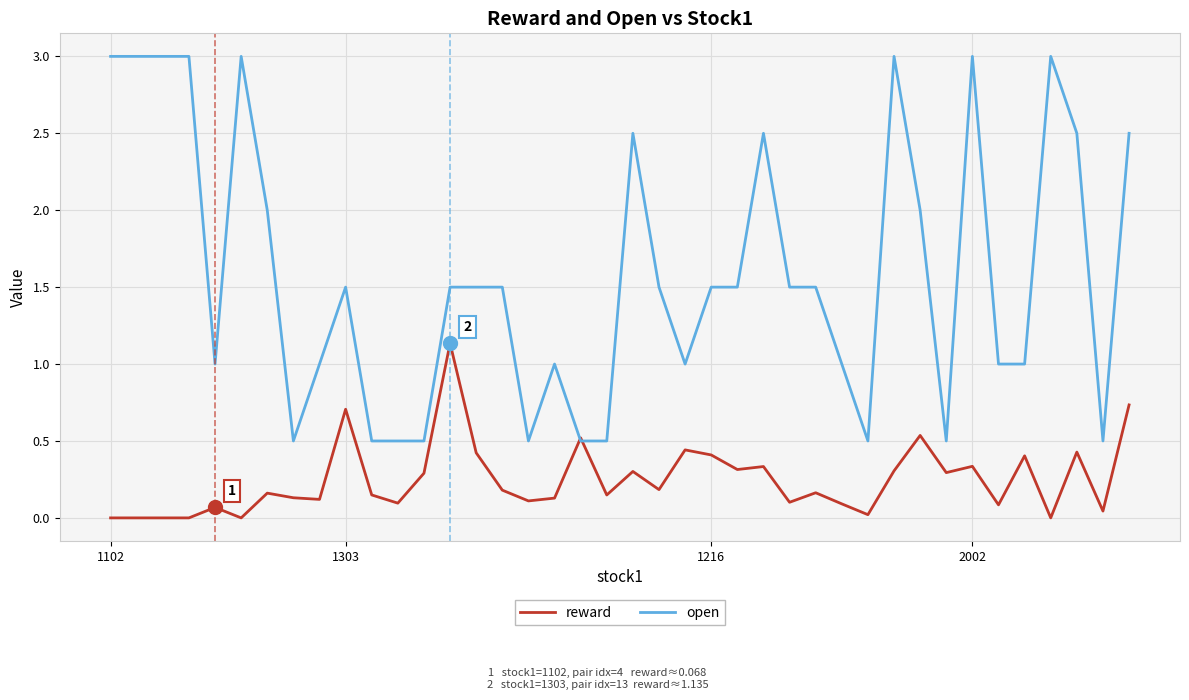

Which series has the widest spread of values?

open